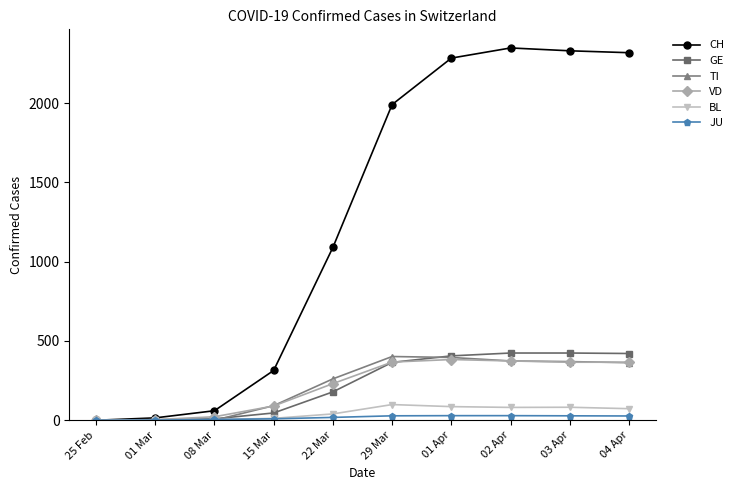

Which series has the largest total across all categories?

CH